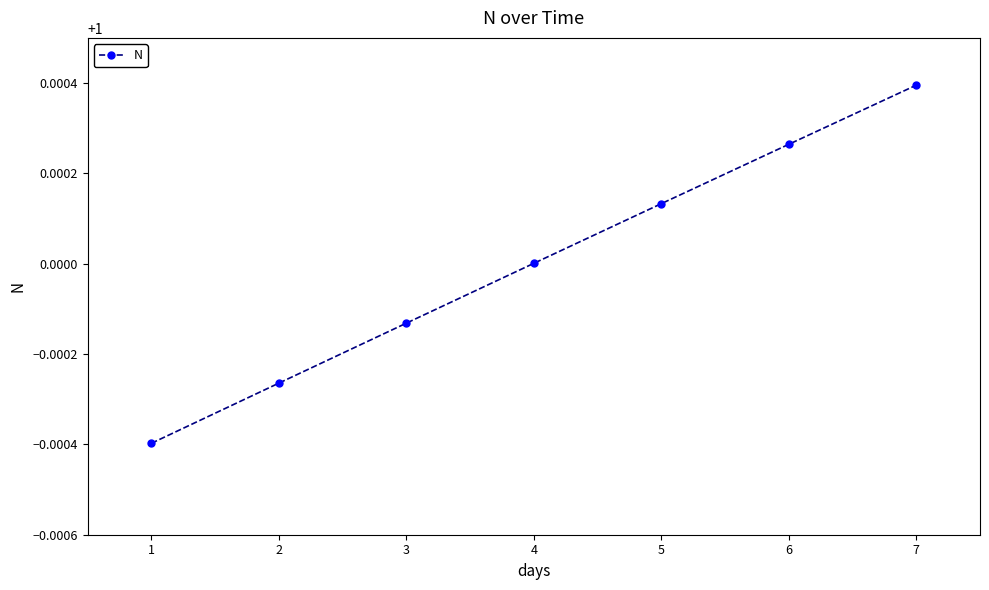

Between 2 and 7, which is larger?

7